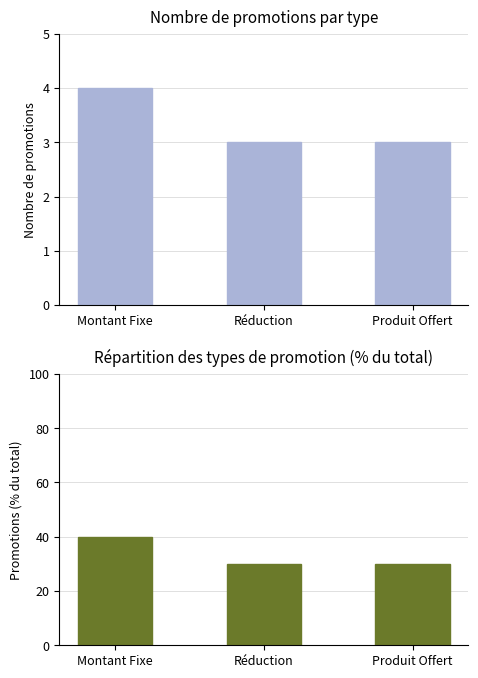

What is the sum of the Pourcentage values at Produit Offert and Réduction?

60